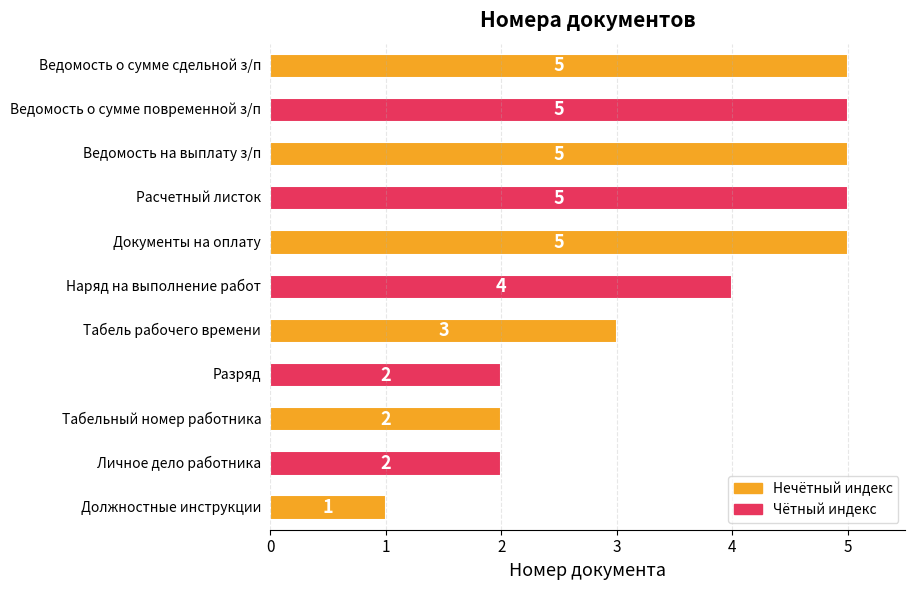

Count the values in the range 2 to 5.

10